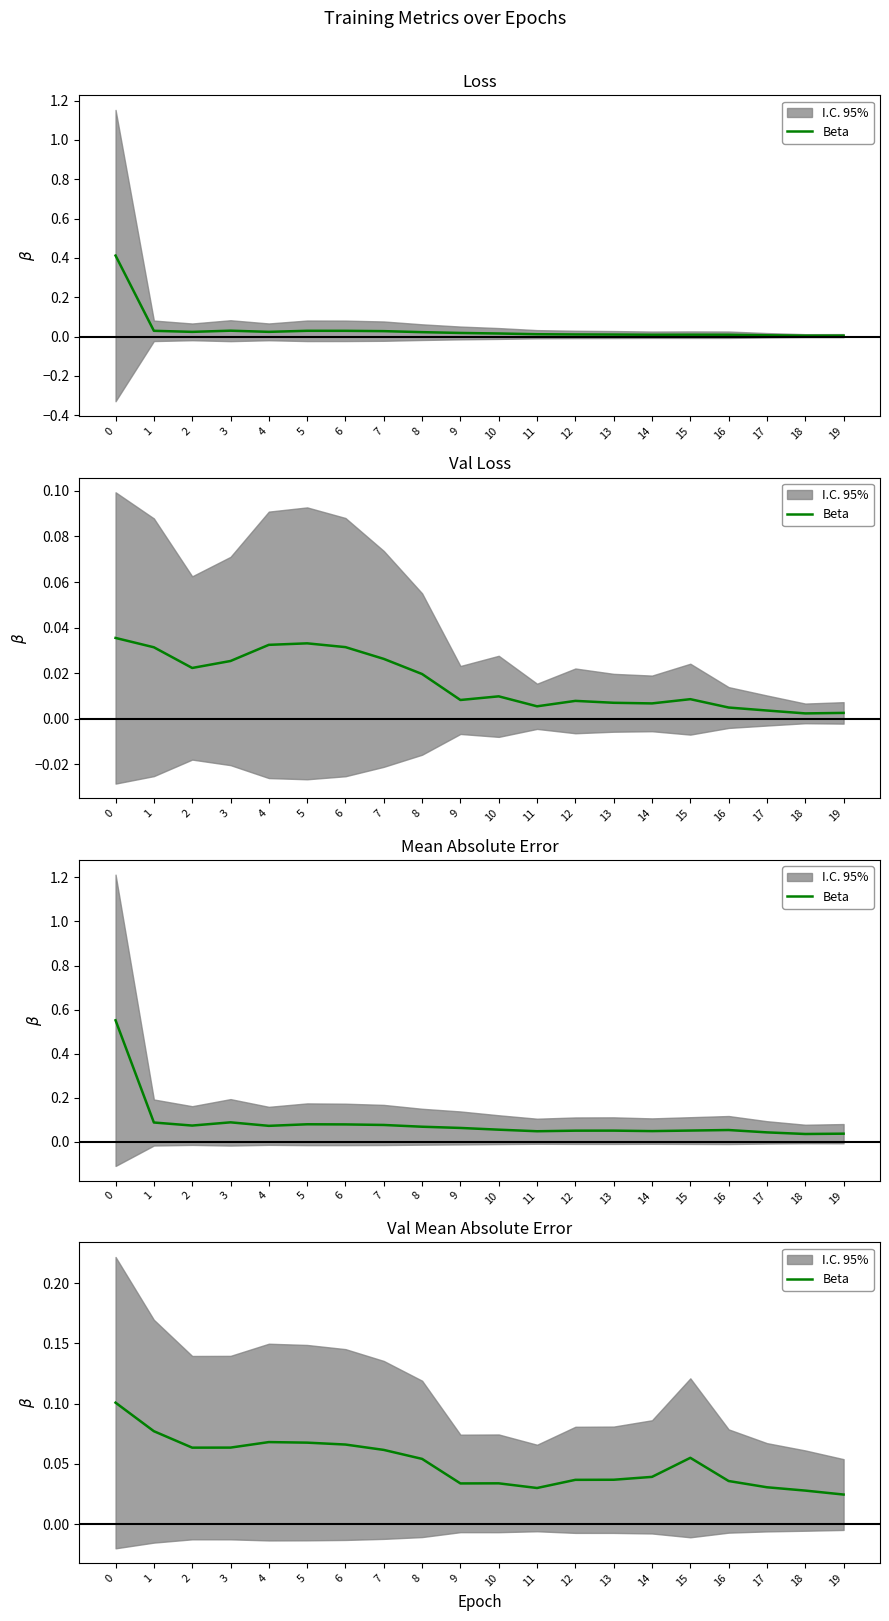

The value at 6 is 0.1. True or false?

False